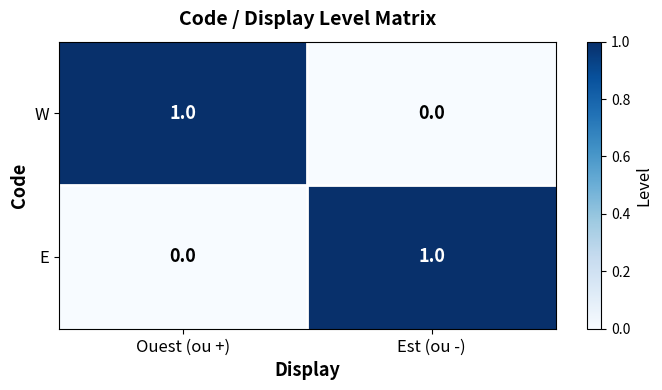

What is the maximum value shown in the chart?

1